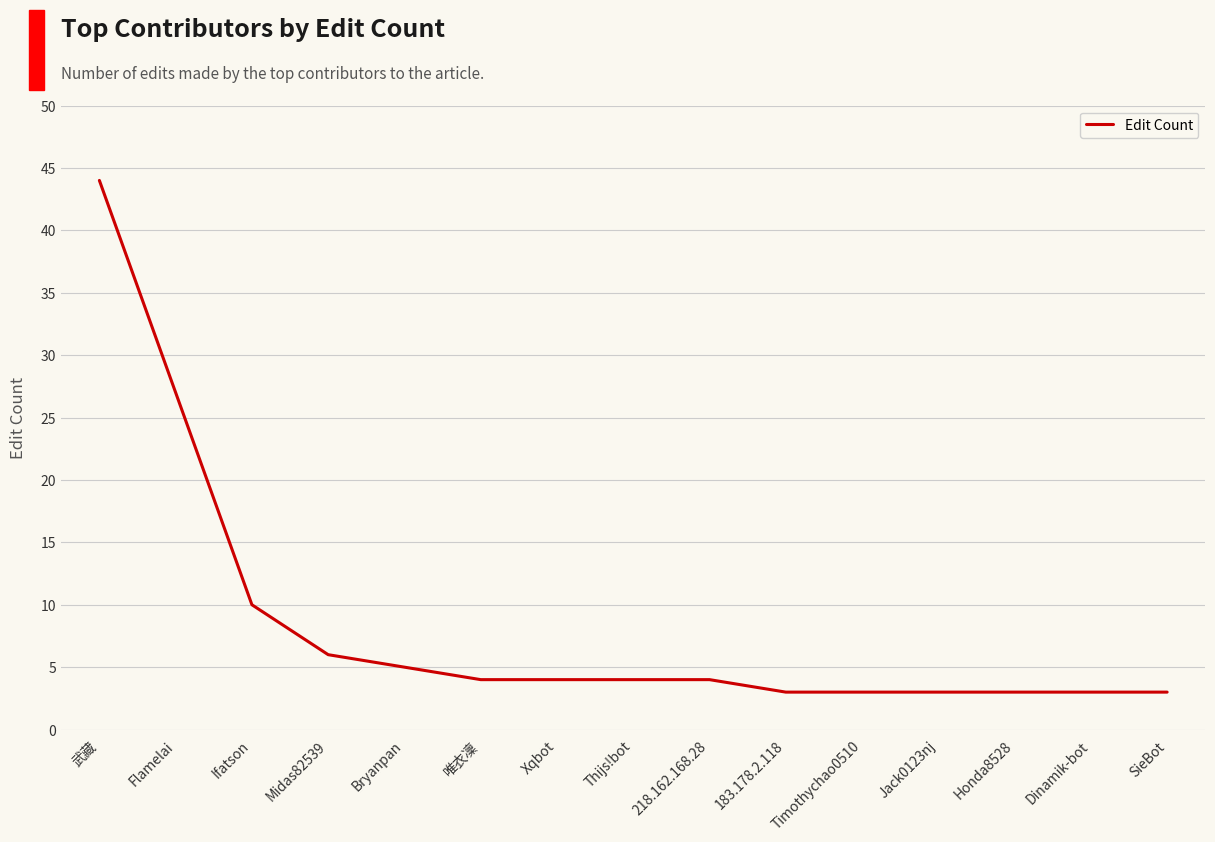

What position from the left is Bryanpan?

5